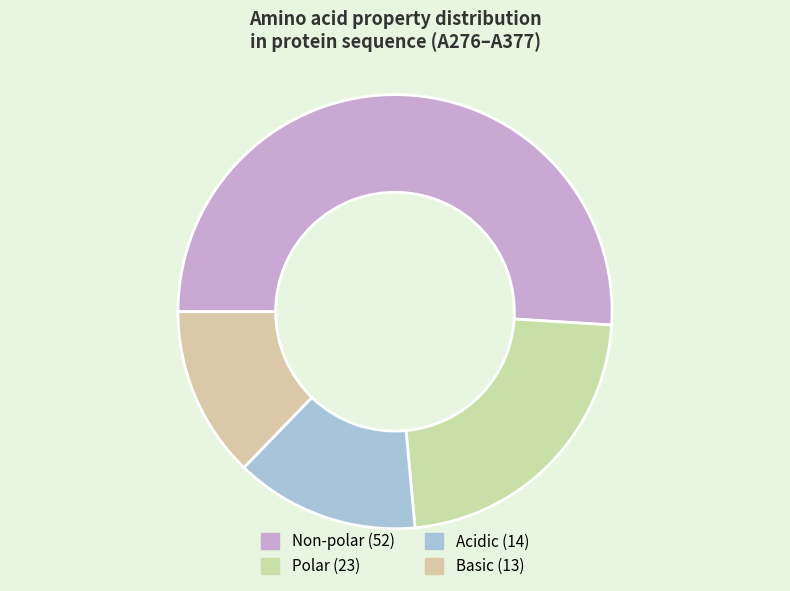

Which slice is the smallest?

basic